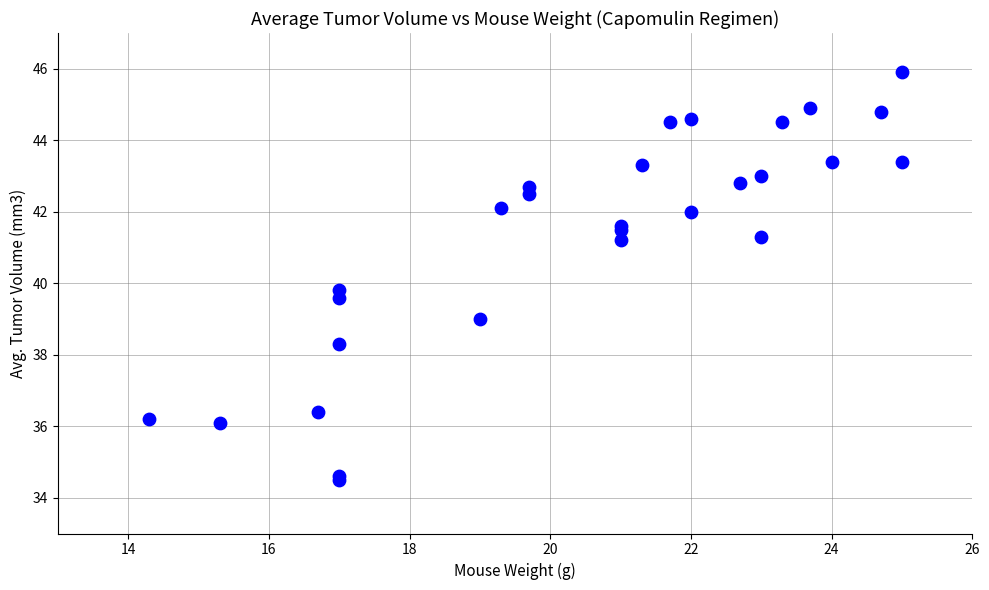

What Y value in the scatter plot is closest to 40?

39.8